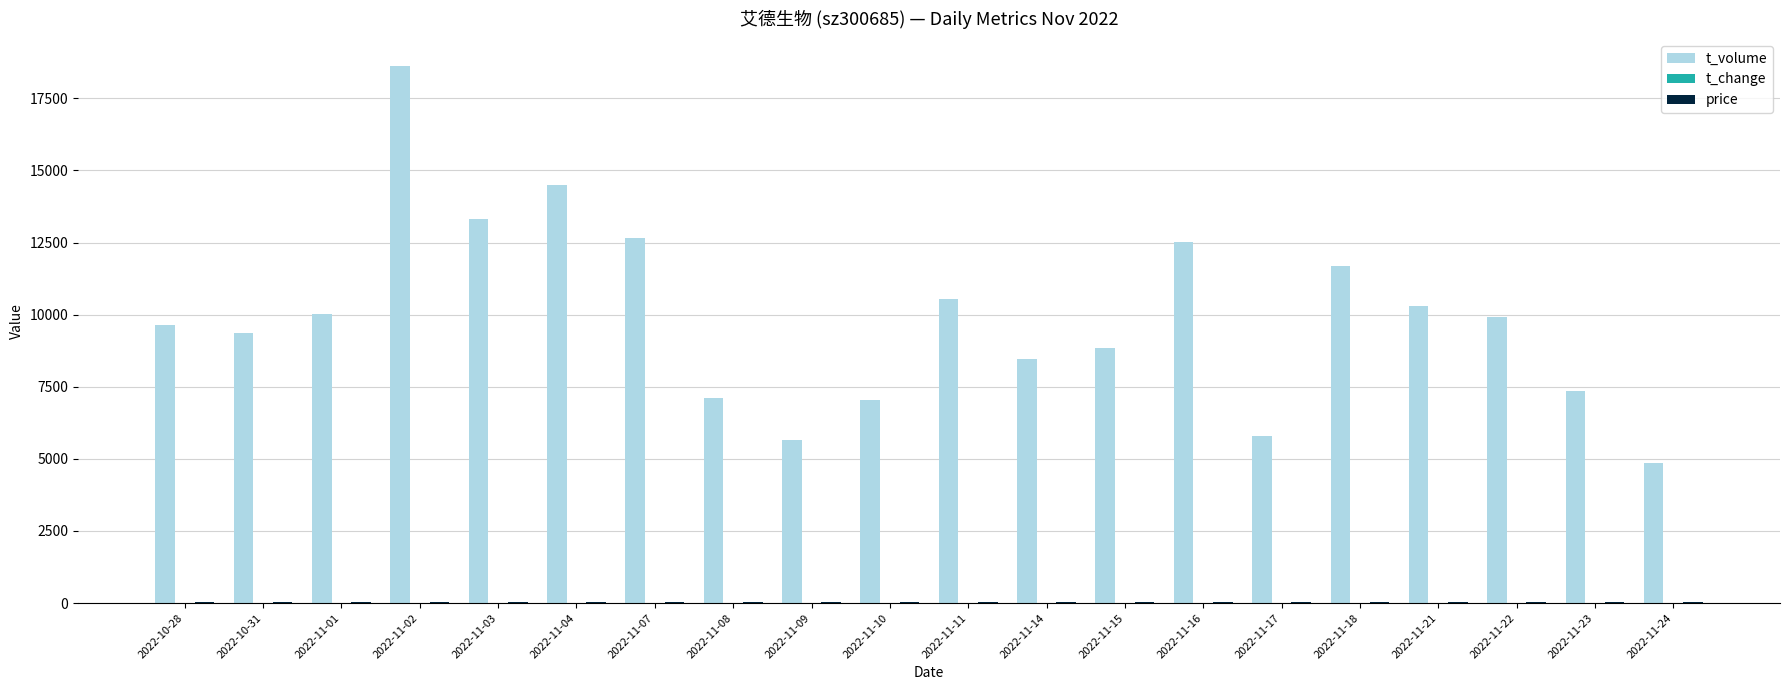

What is the maximum value shown in the chart?

18625.0